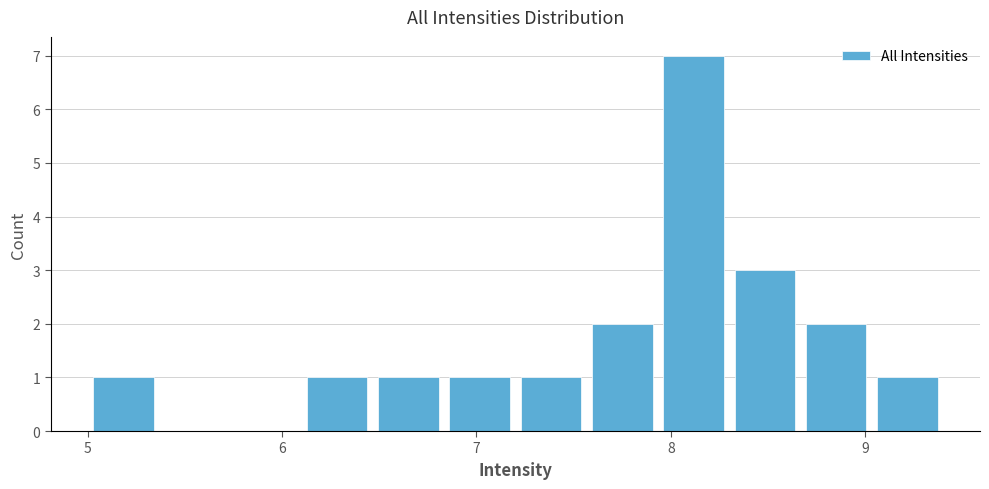

Read against the x-axis, roughly where is the centre of the tallest bar?

8.1